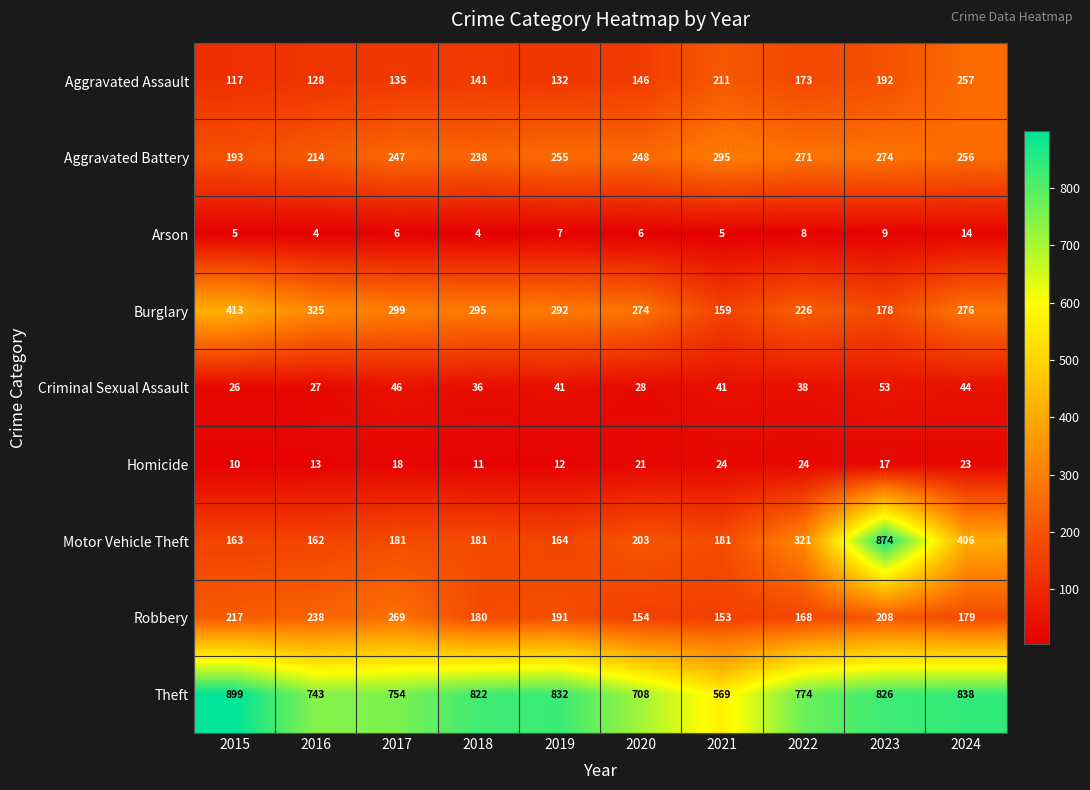

Is it true that Aggravated Assault equals 68 at 2016?

False